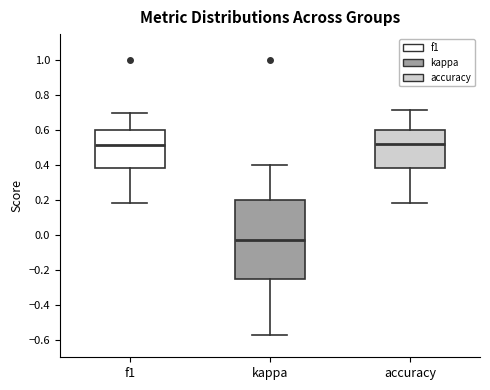

Reading left to right, transcribe this box plot: for each box, give where its median line is, the range the box spans, and where its two whiskers end, as read against the y-axis. The values are not printed on the chart, so give them approximately, as read against the axis.

f1: median 0.52, box 0.38 to 0.60, whiskers 0.18 to 0.70
kappa: median -0.02, box -0.24 to 0.20, whiskers -0.58 to 0.40
accuracy: median 0.52, box 0.38 to 0.60, whiskers 0.18 to 0.72